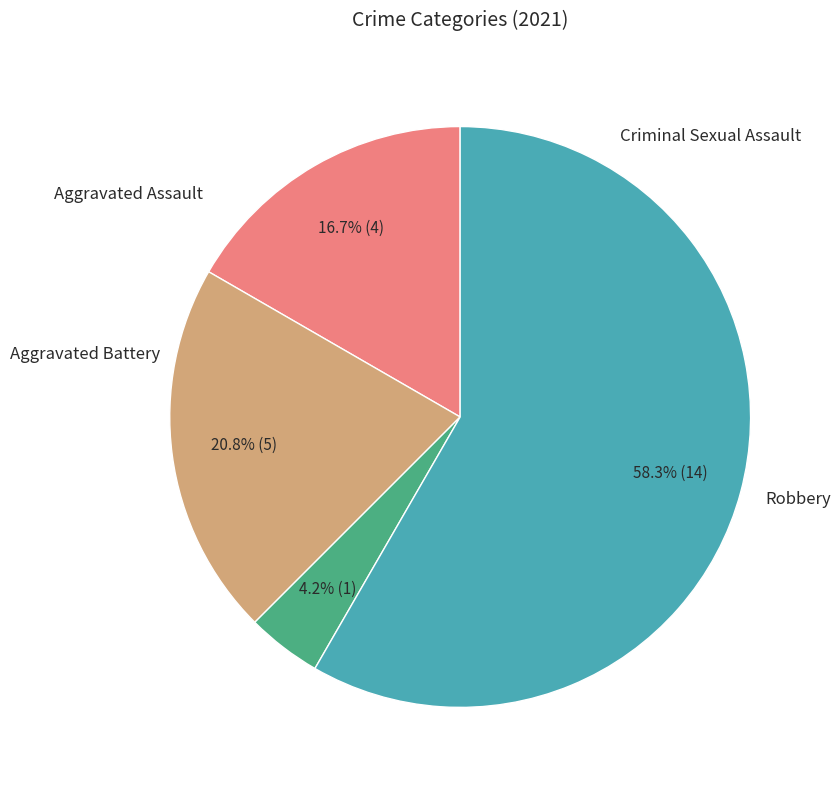

Count the number of slices in the pie.

4